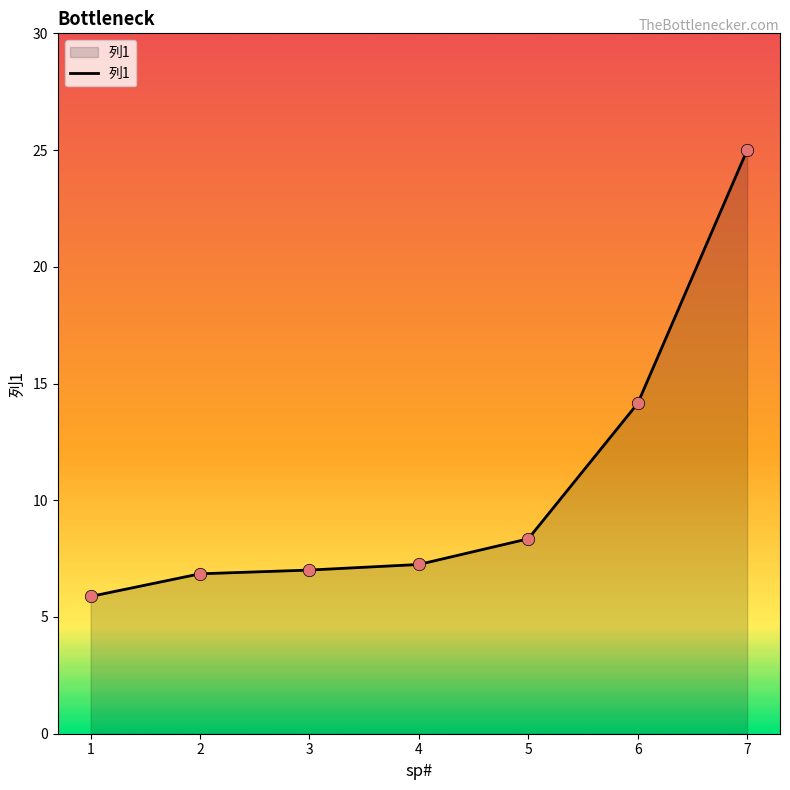

What is the change in value from 2 to 5?

+1.5